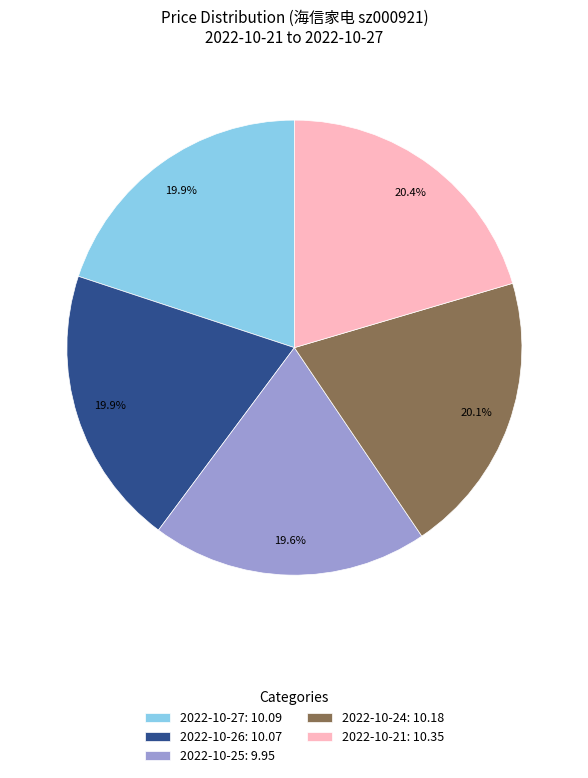

What percentage is NOT represented by 2022-10-25: 9.95?

80.4%